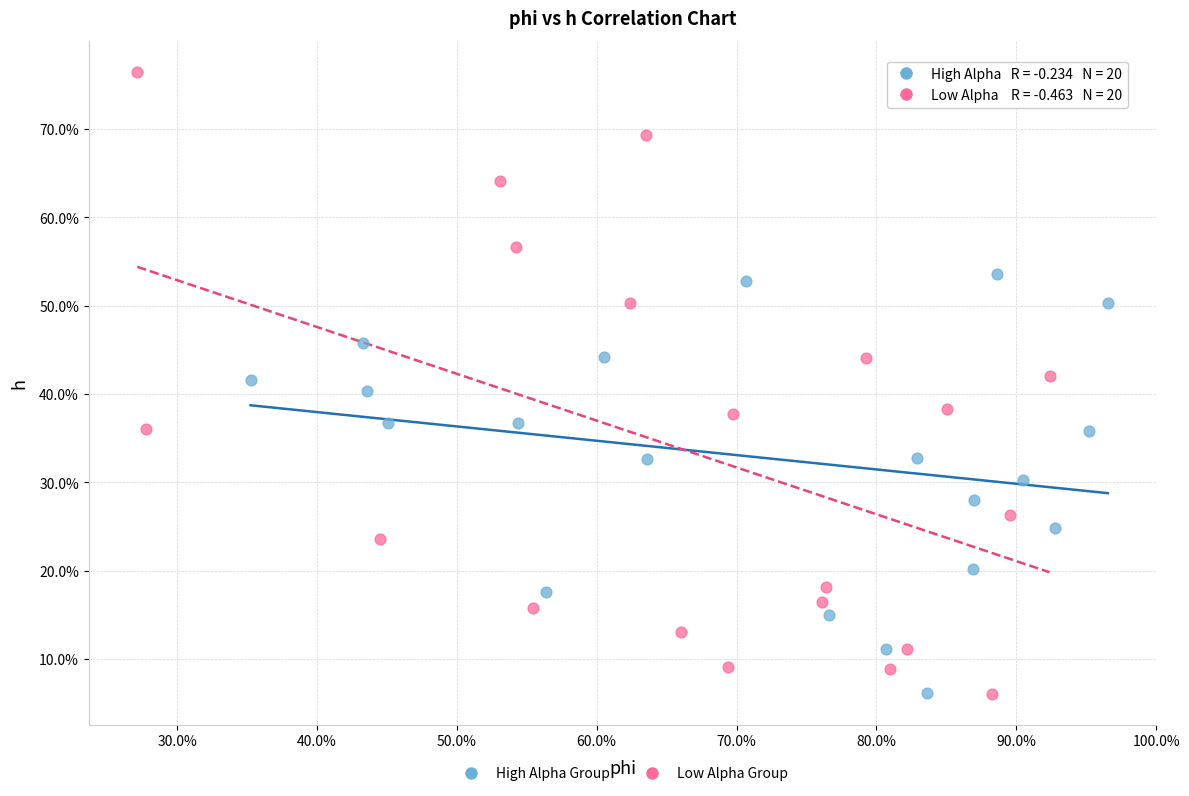

Which series has the largest Y range (max minus min)?

Low Alpha Group